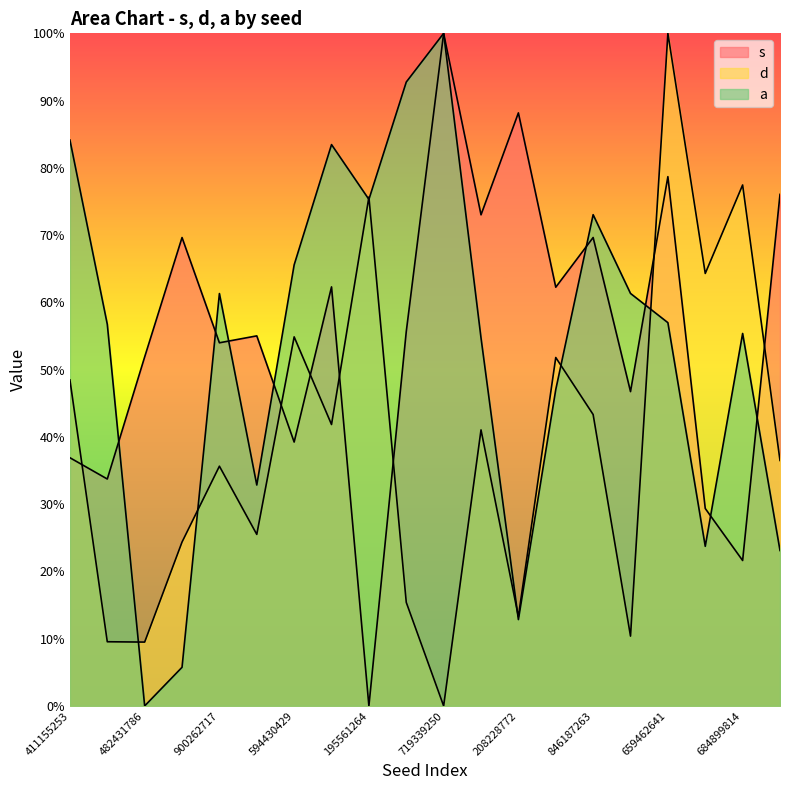

What is the spread (max minus min) of values at 411155253?

0.5